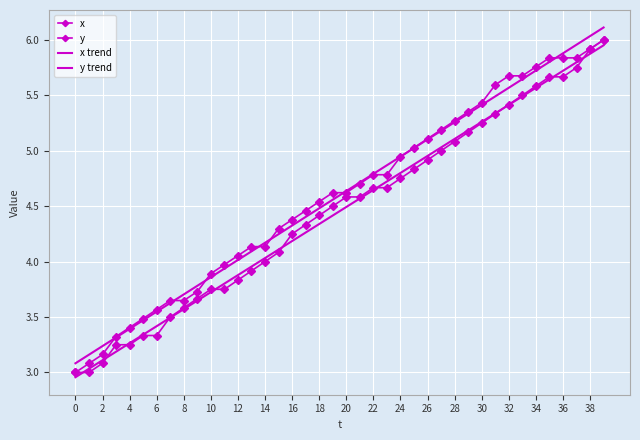

Which series ends up on top after the final intersection of y trend and y?

y